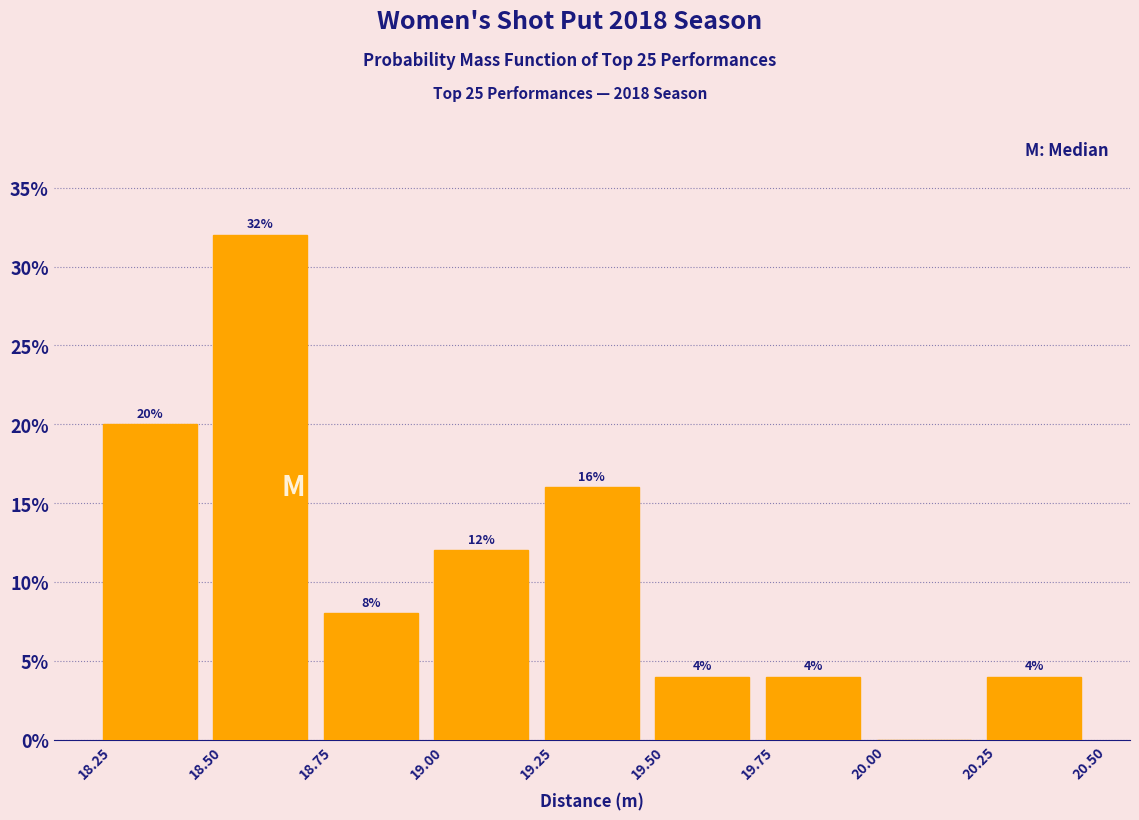

Which range on the x-axis has the tallest bar?

18.50 to 18.75